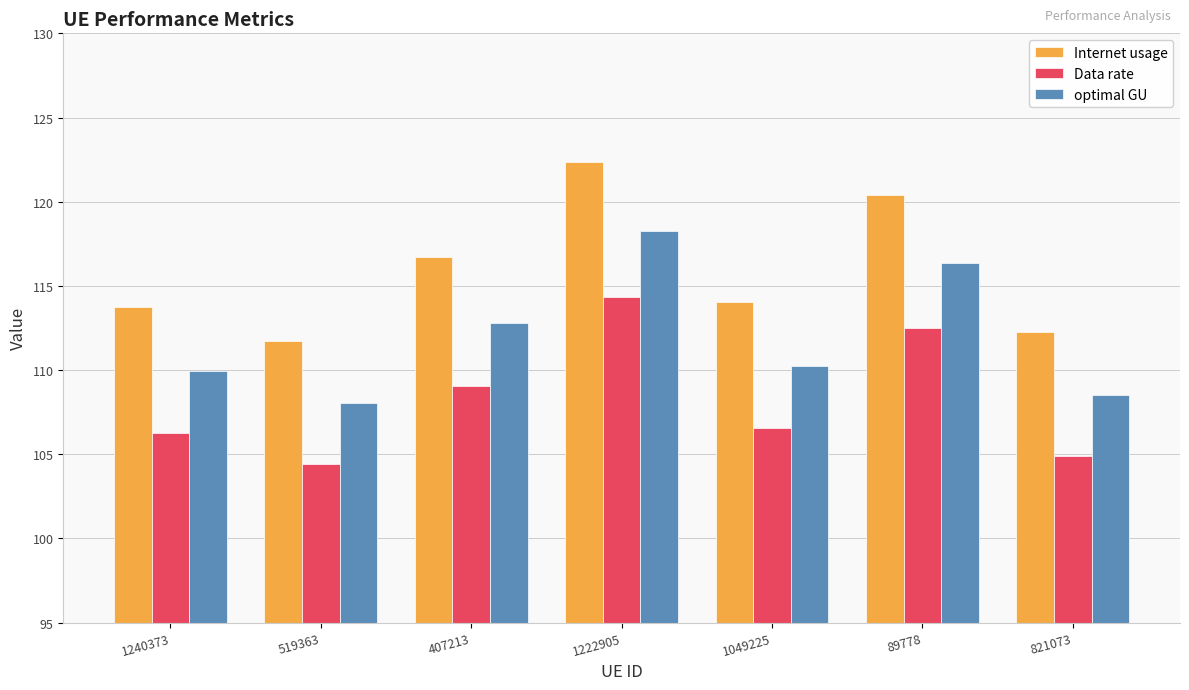

What position from the left is 1240373?

1